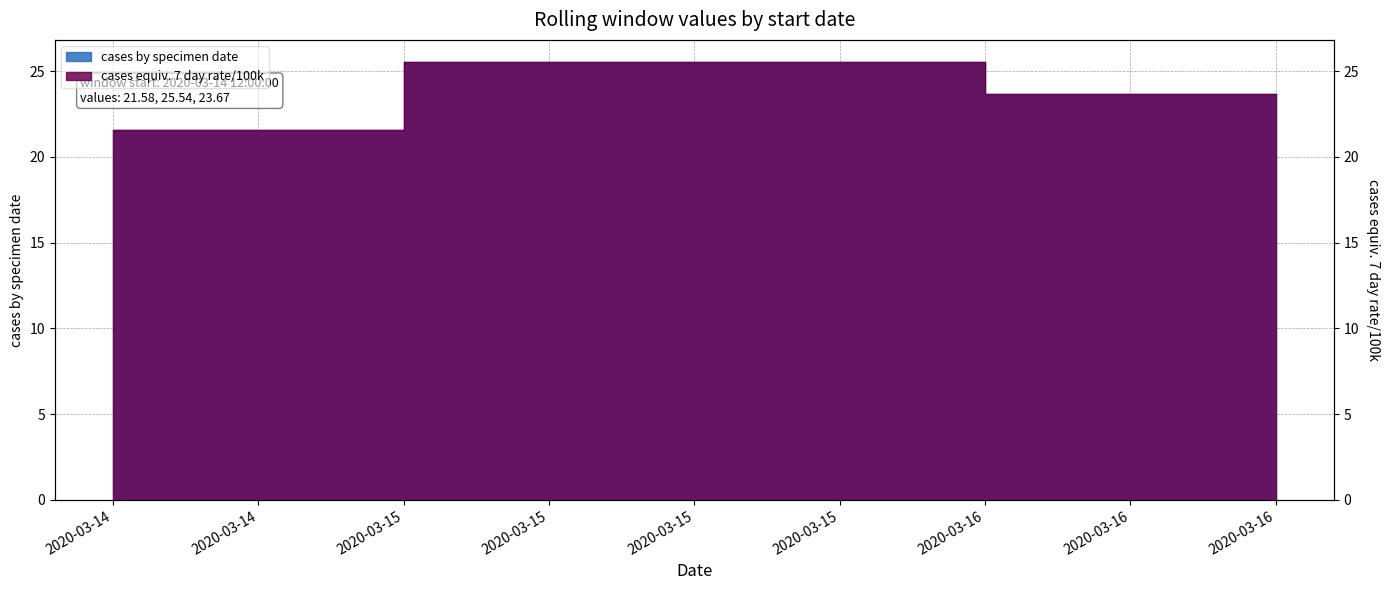

What is the maximum value for 7 day rate/100k?

25.5